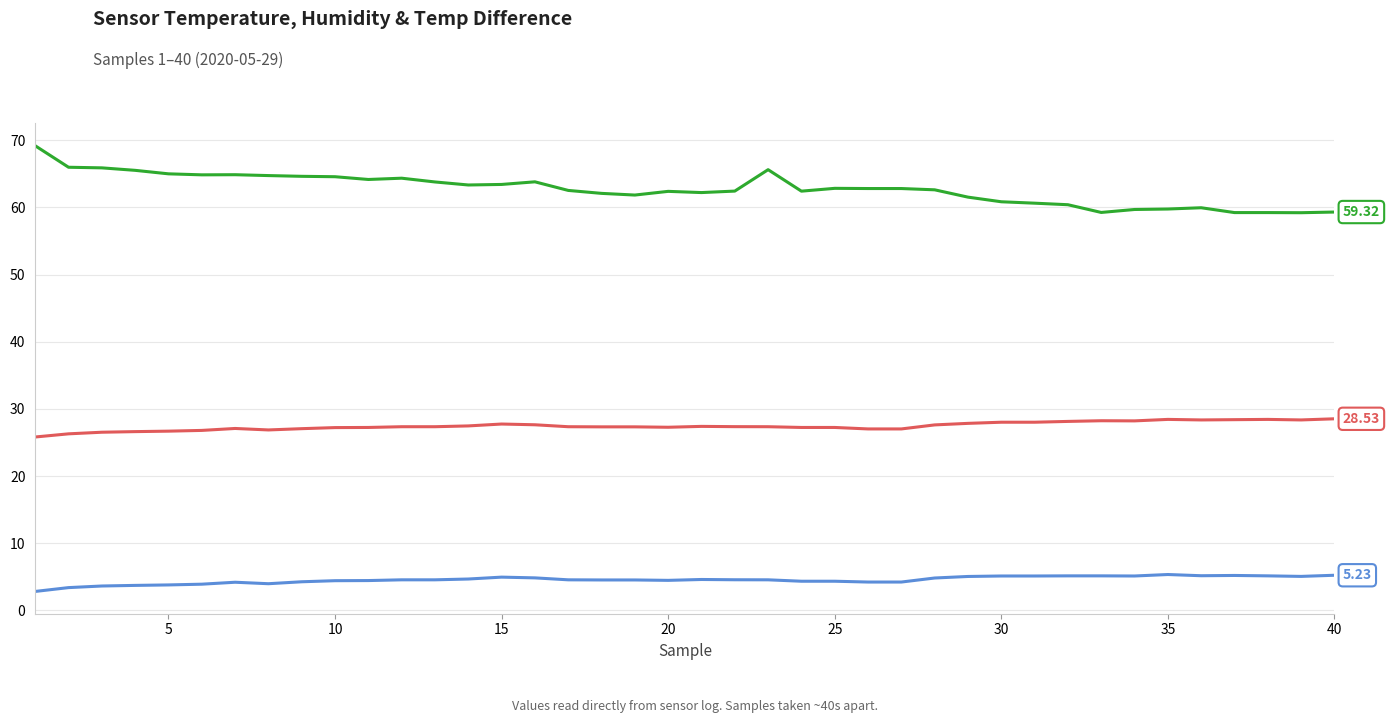

How many distinct data groups are displayed?

3